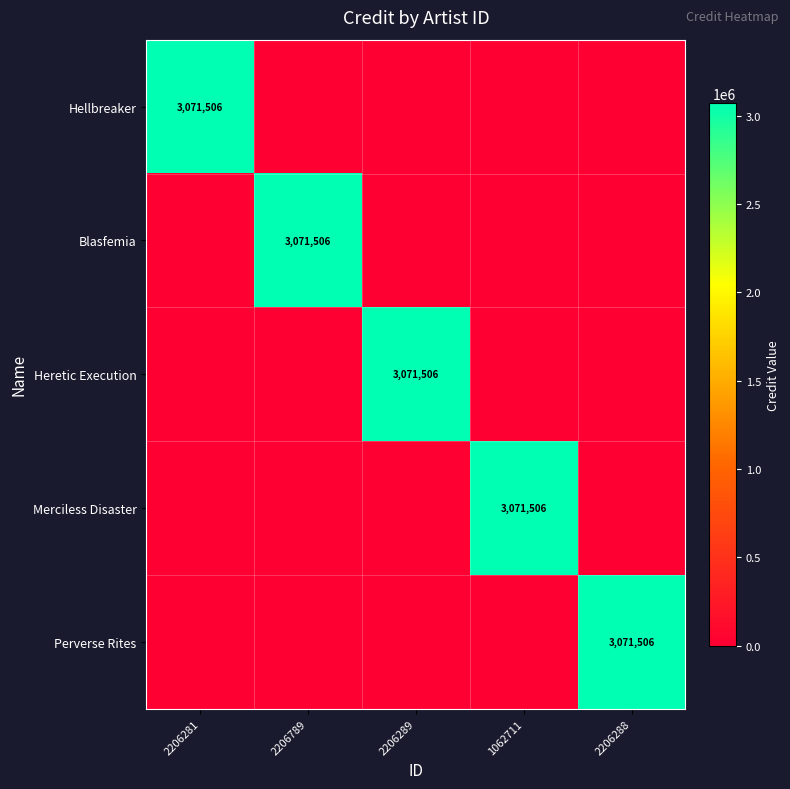

True or false: Blasfemia has a value of 4749544 at 2206789.

False